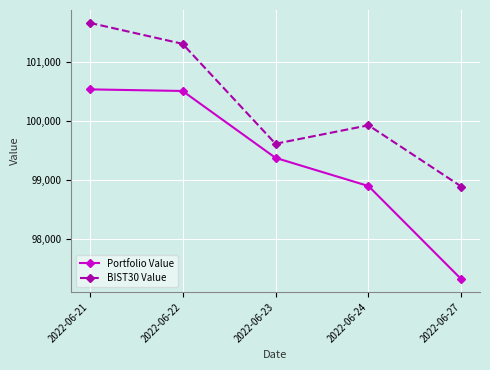

Where is the first local maximum for BIST30 Value?

2022-06-24